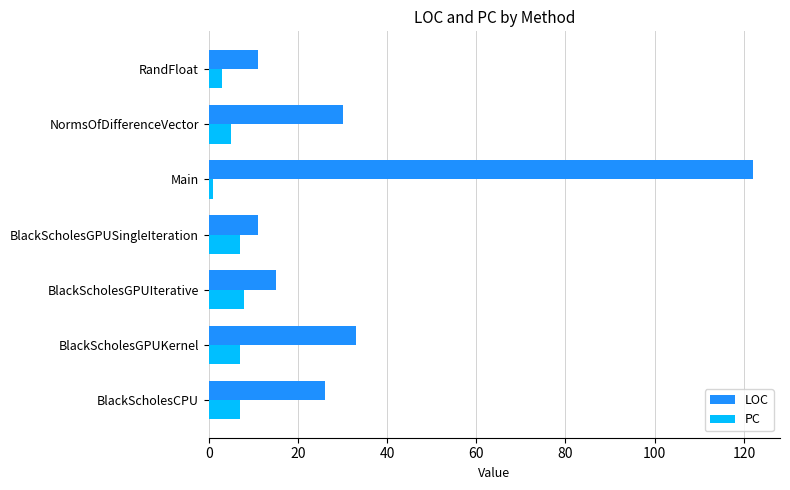

What is the difference between the maximum and minimum values in the LOC series?

111